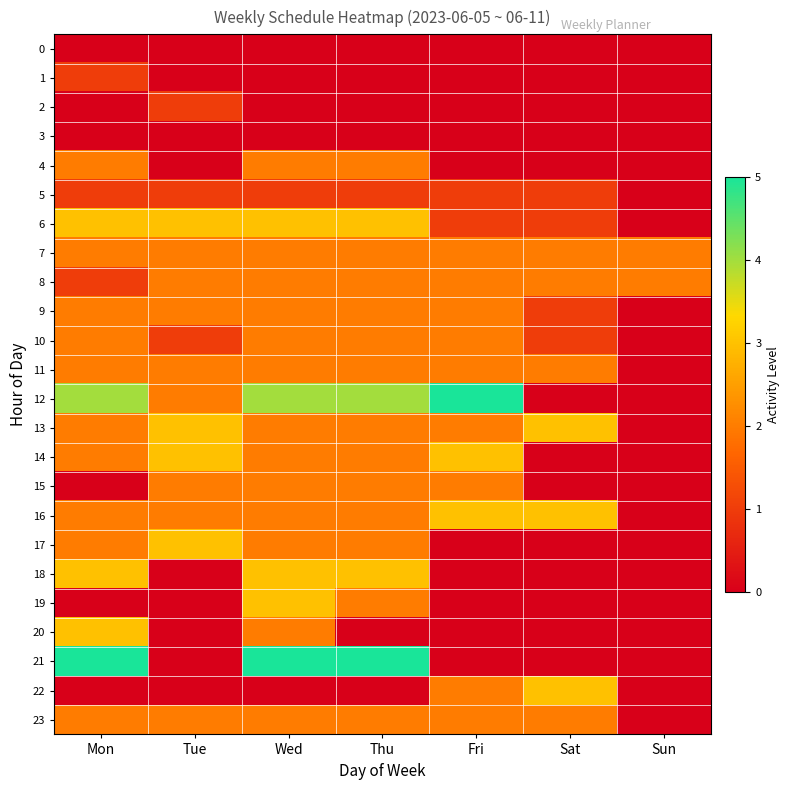

What is the difference between the highest and lowest values at Wed?

5